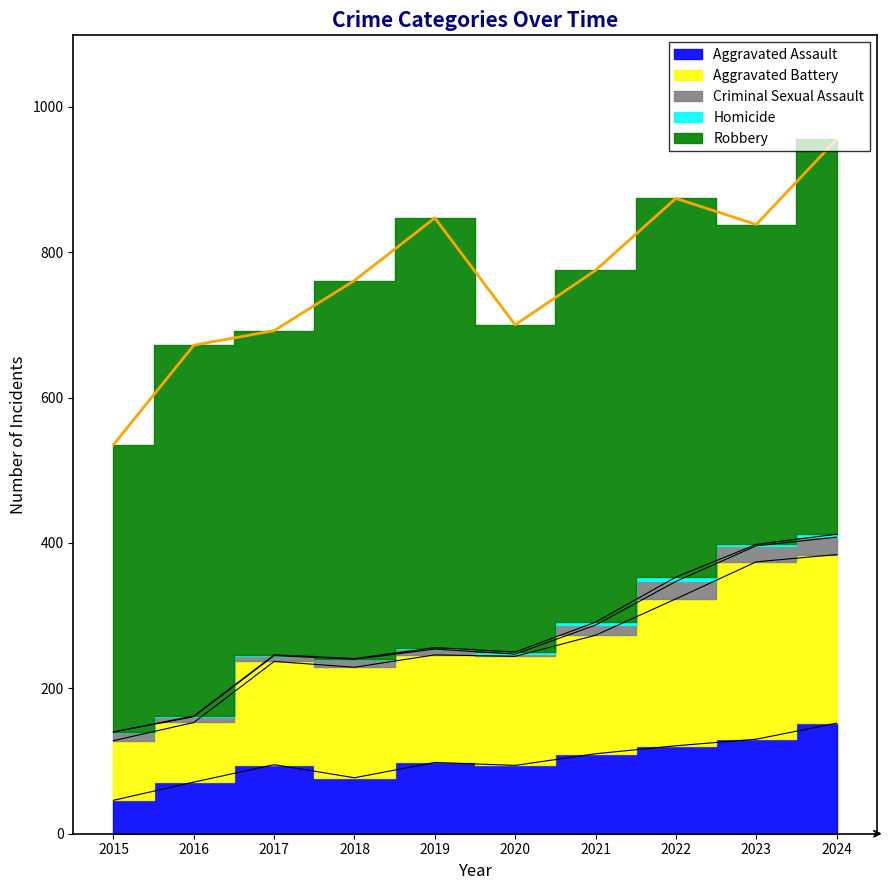

Reading right to left, what are all the values shown in this chart?

Aggravated Assault: 152	130	121	110	94	98	77	95	71	46
Aggravated Battery: 232	244	202	163	150	148	152	142	82	82
Criminal Sexual Assault: 24	22	24	14	3	8	11	8	8	12
Homicide: 4	2	6	4	3	2	1	1	1	0
Robbery: 543	440	521	484	450	591	520	446	510	395